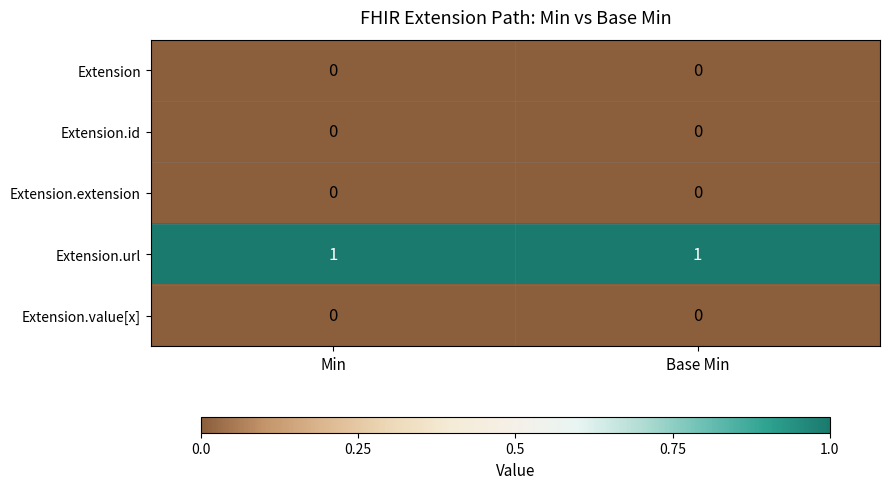

True or false: Extension.value[x] has a value of 0 at Min.

True